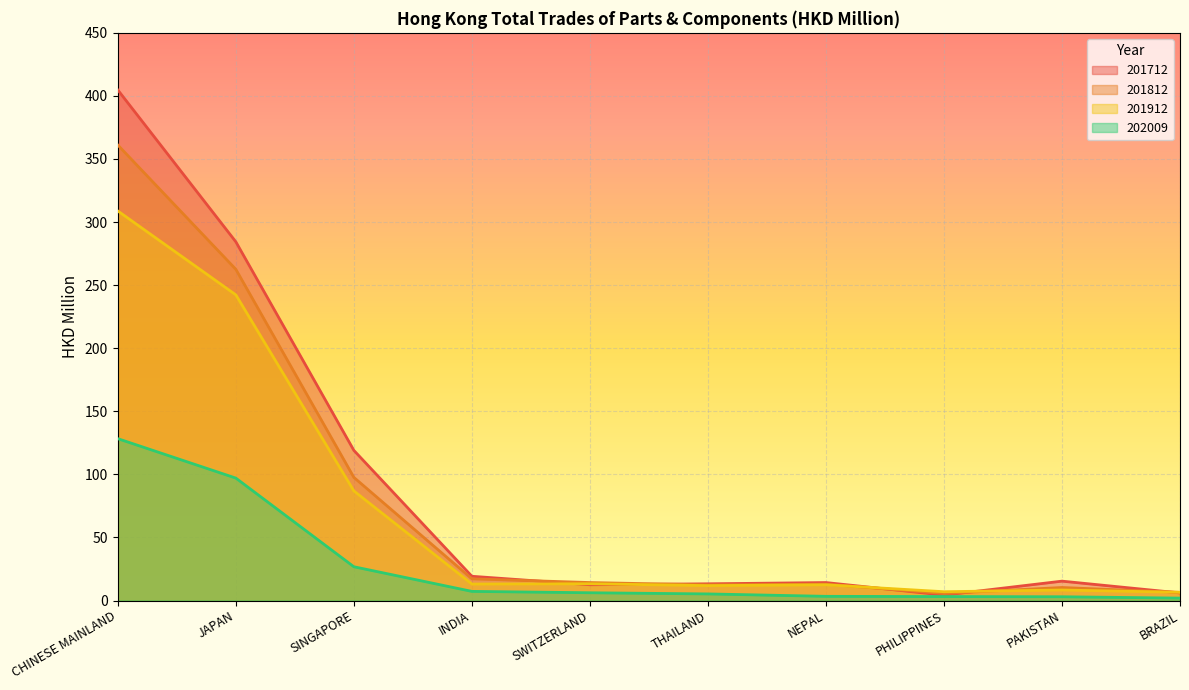

Which has a higher value, JAPAN or PAKISTAN?

JAPAN